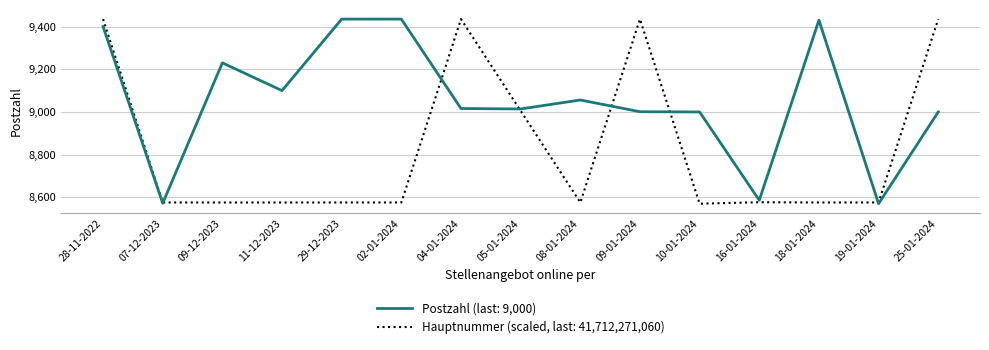

How many points are lower than both their immediate neighbors (excluding endpoints)?

5